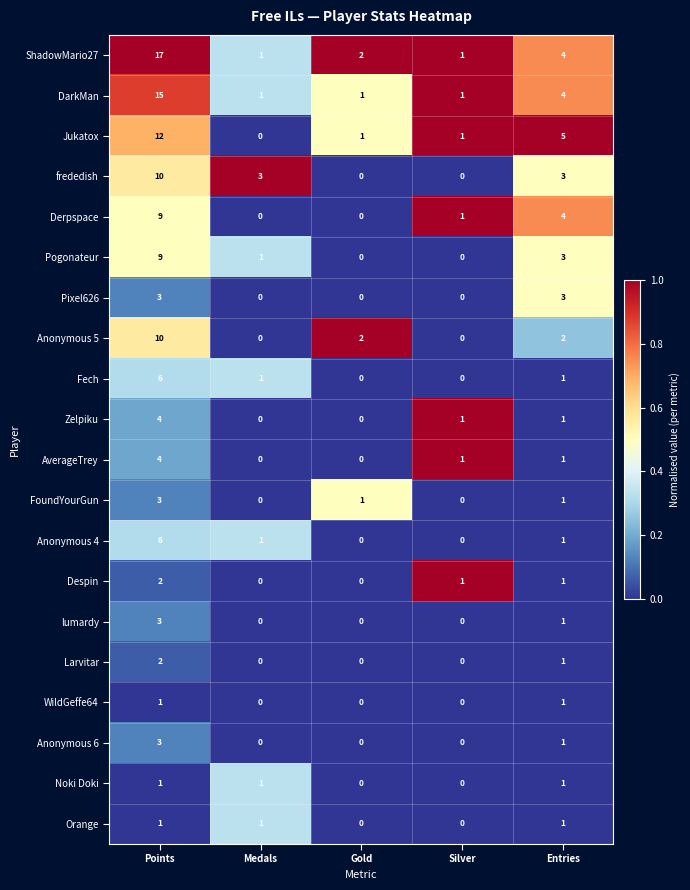

Between Points and Silver, which series saw the biggest shift?

ShadowMario27